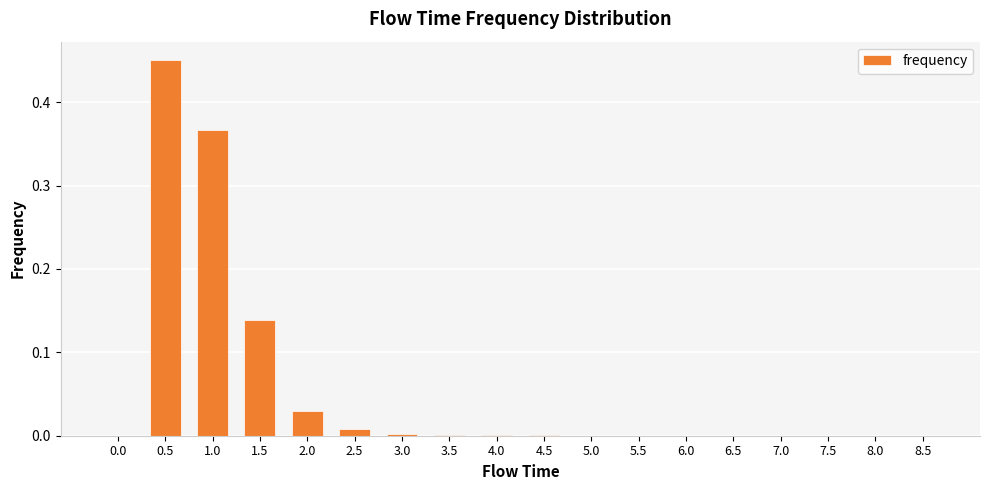

True or false: the data shows 0.0 at 4.5.

True